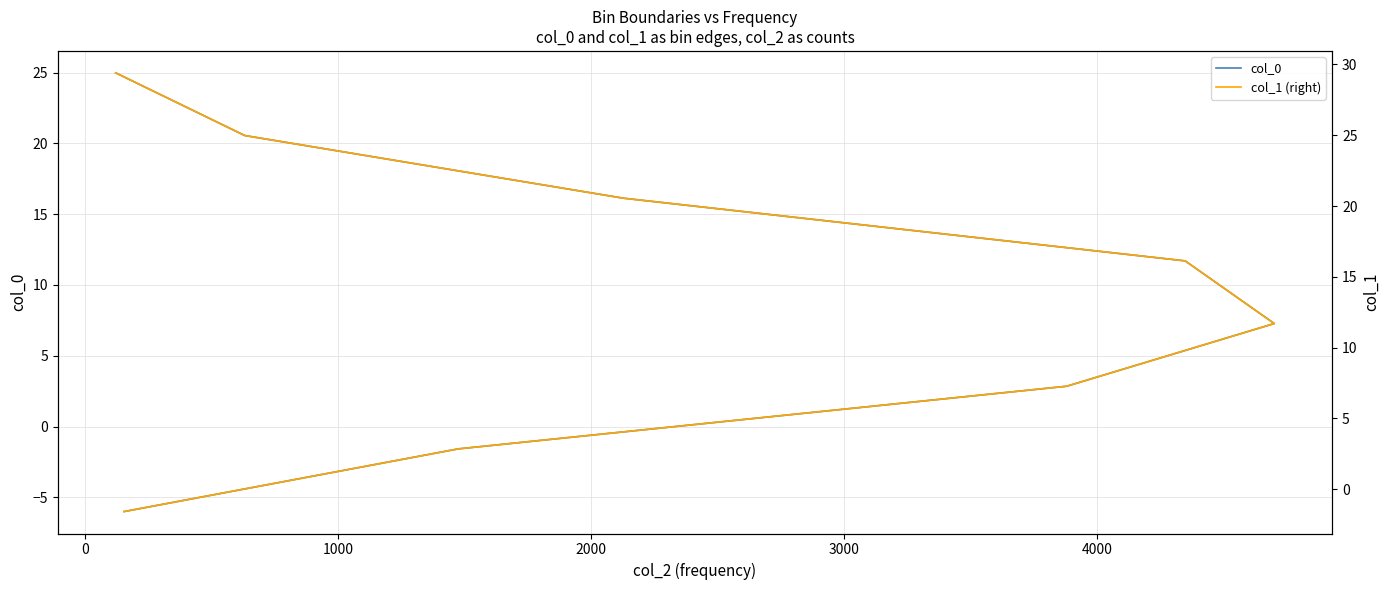

True or false: col_1 (right) has more than 2 points higher than both neighbors.

False